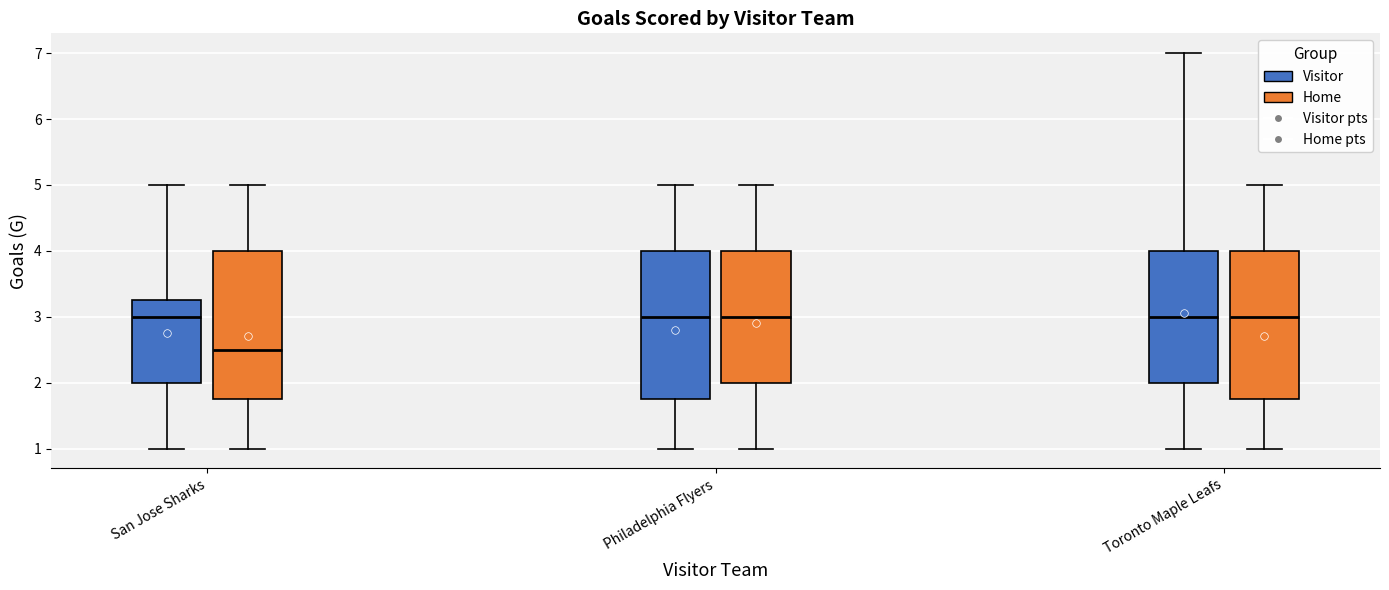

Reading left to right, read every box against the y-axis: the position of its median line, the range the box covers, and the ends of its whiskers. The values are not printed on the chart, so give them approximately, as read against the axis.

San Jose Sharks (Visitor): median 3.0, box 2.0 to 3.3, whiskers 1.0 to 5.0
San Jose Sharks (Home): median 2.5, box 1.8 to 4.0, whiskers 1.0 to 5.0
Philadelphia Flyers (Visitor): median 3.0, box 1.8 to 4.0, whiskers 1.0 to 5.0
Philadelphia Flyers (Home): median 3.0, box 2.0 to 4.0, whiskers 1.0 to 5.0
Toronto Maple Leafs (Visitor): median 3.0, box 2.0 to 4.0, whiskers 1.0 to 7.0
Toronto Maple Leafs (Home): median 3.0, box 1.8 to 4.0, whiskers 1.0 to 5.0